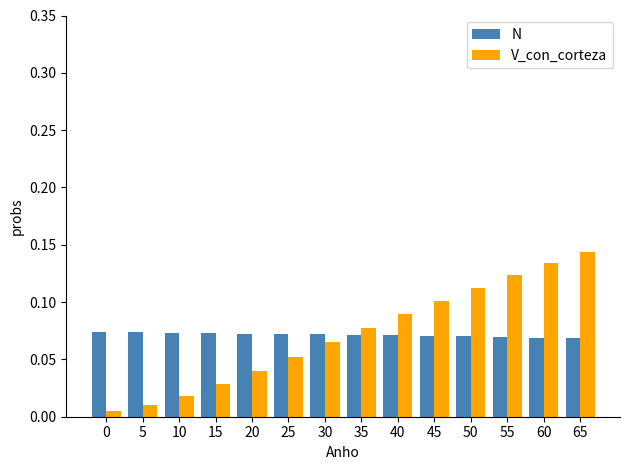

Are the bars horizontal?

No